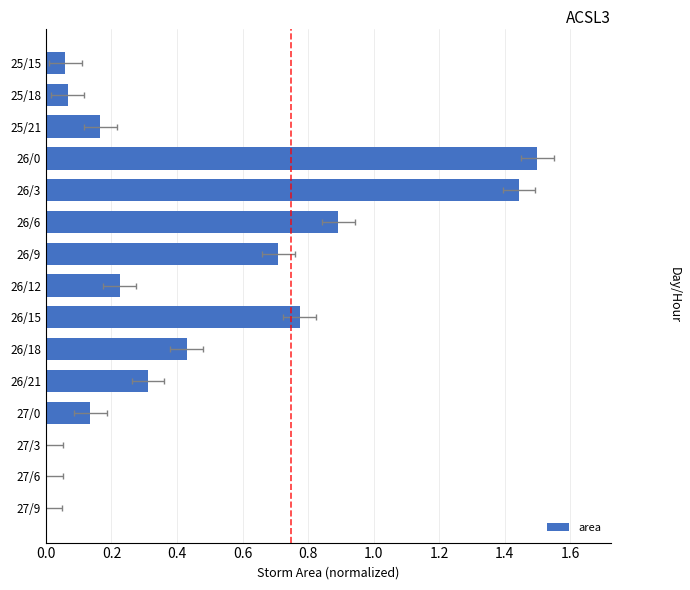

True or false: the data shows 0.2 at 26/12.

True